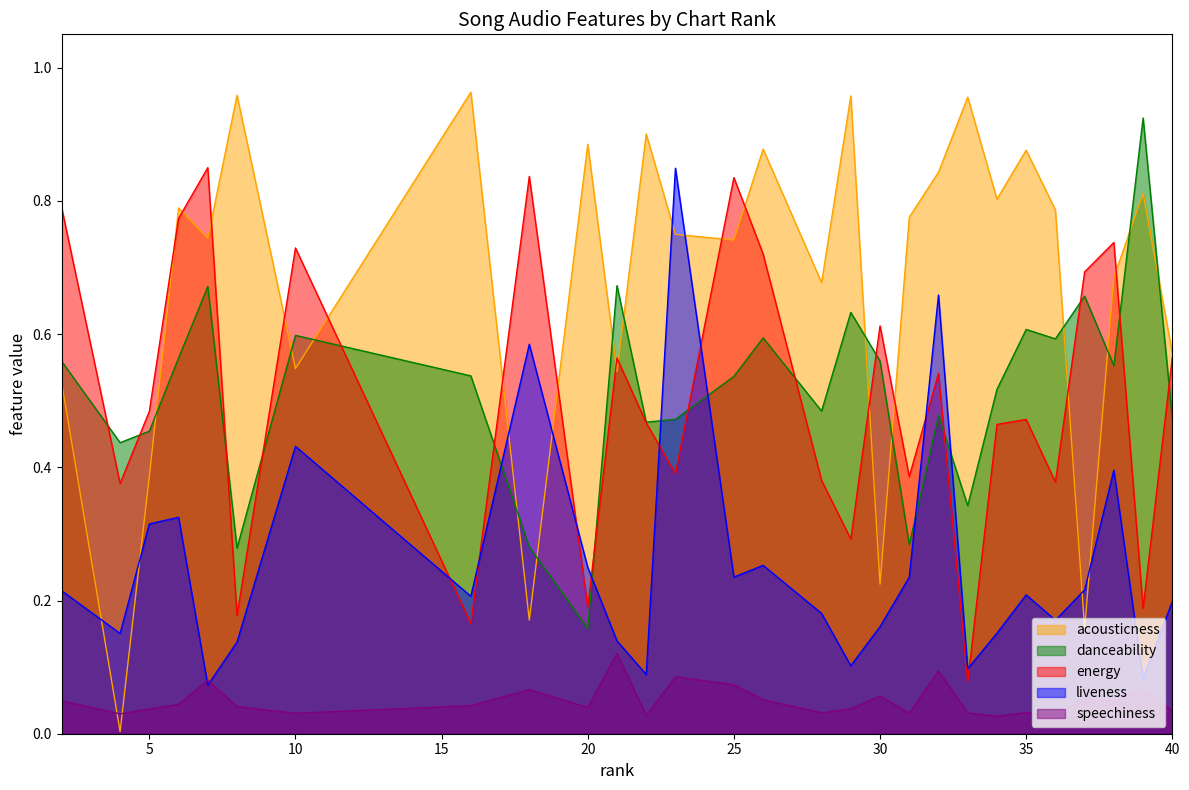

Which series has the largest total across all categories?

acousticness